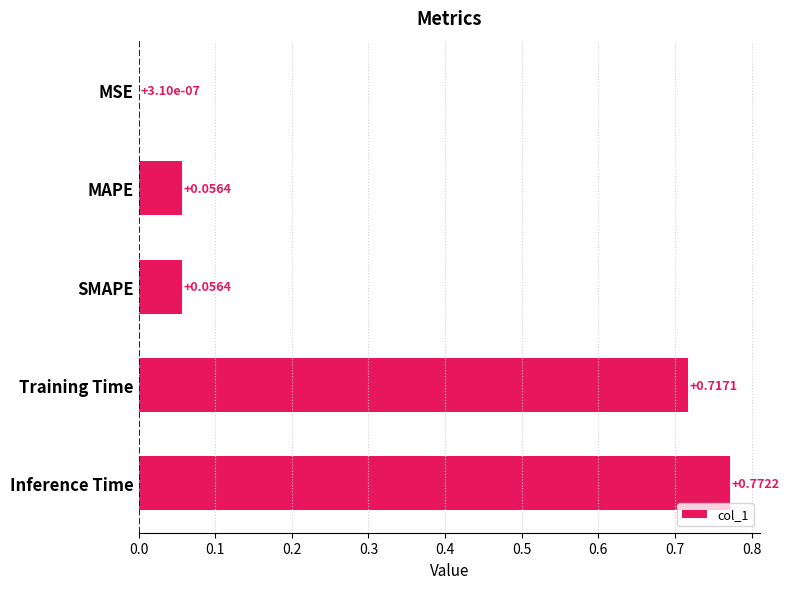

What is the sum of all values?

1.6